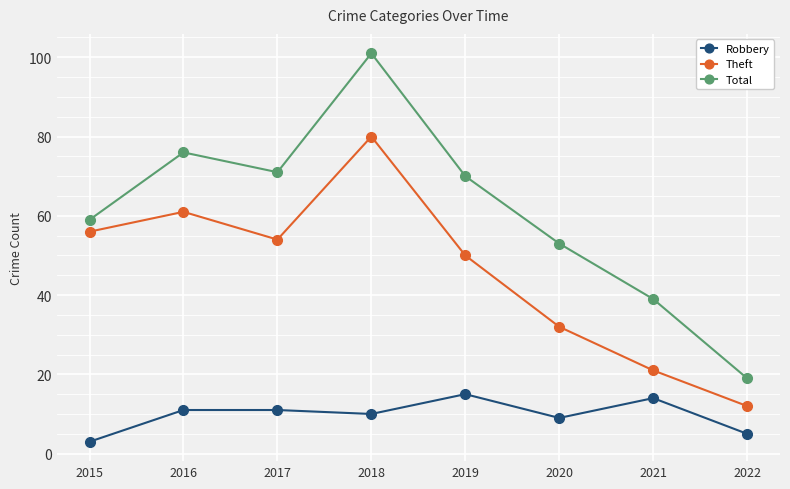

Which category has the lowest value across all series?

2015